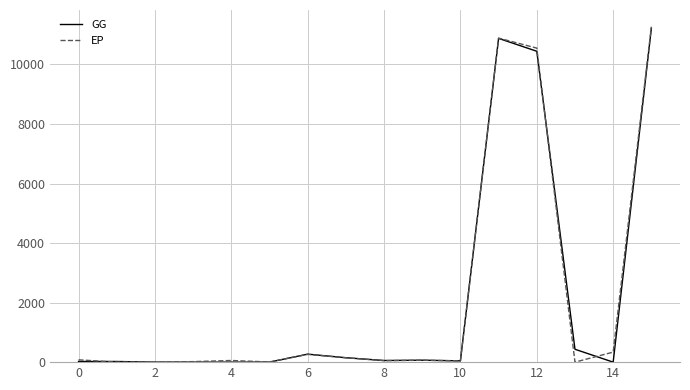

What is the average value of the EP series?

2110.0